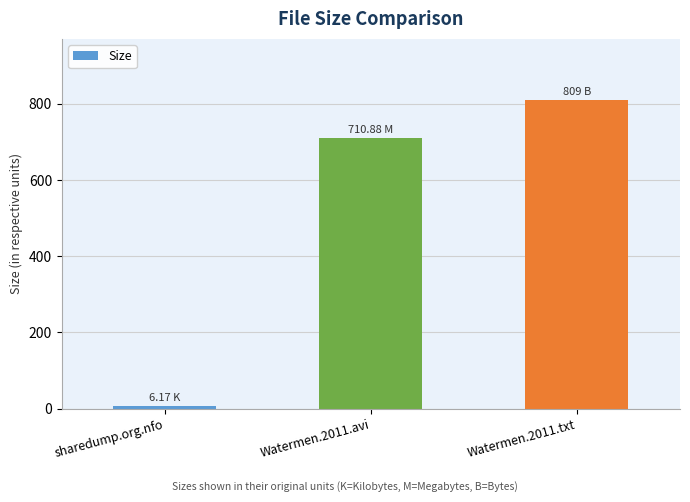

Which category has the lowest value across all series?

sharedump.org.nfo